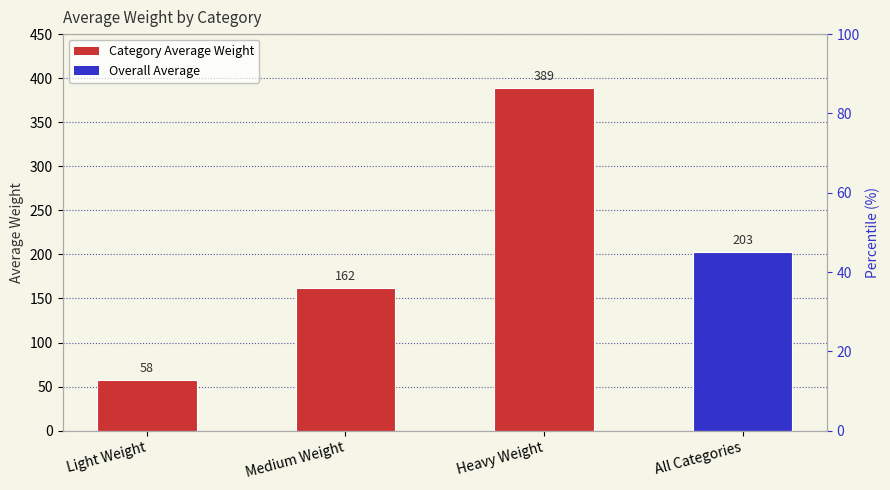

What is the sum of all values?

812